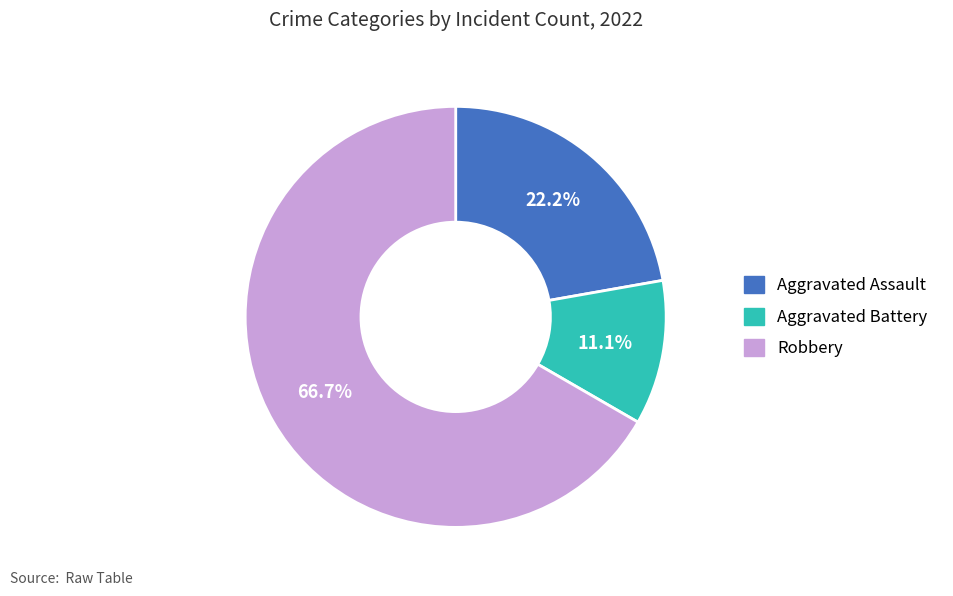

To the nearest percent, what percentage of the pie is Aggravated Battery?

11%